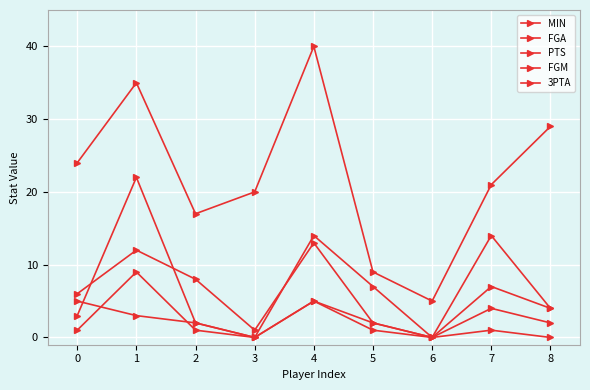

List the labels in order of FGM value, largest first.

1, 4, 7, 5, 8, 0, 2, 3, 6